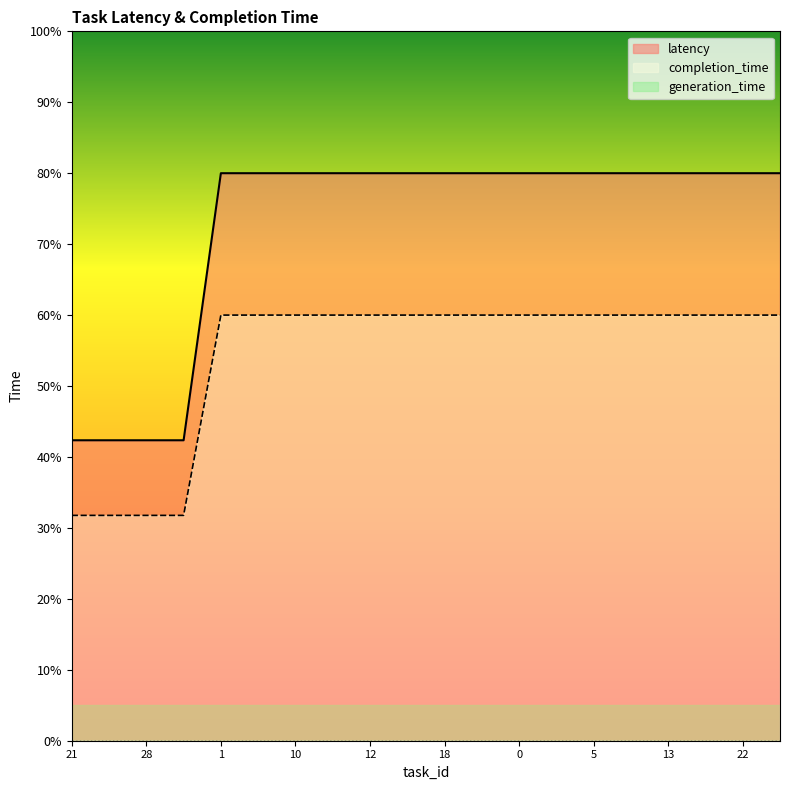

What is the sum of all completion_time values?

1087.1